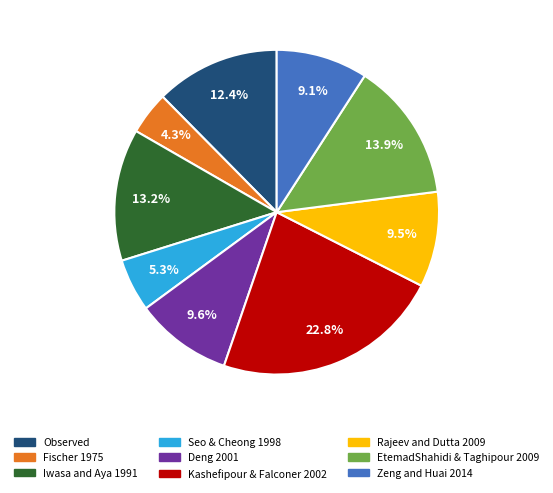

To the nearest percent, what percentage of the pie is EtemadShahidi & Taghipour 2009?

14%